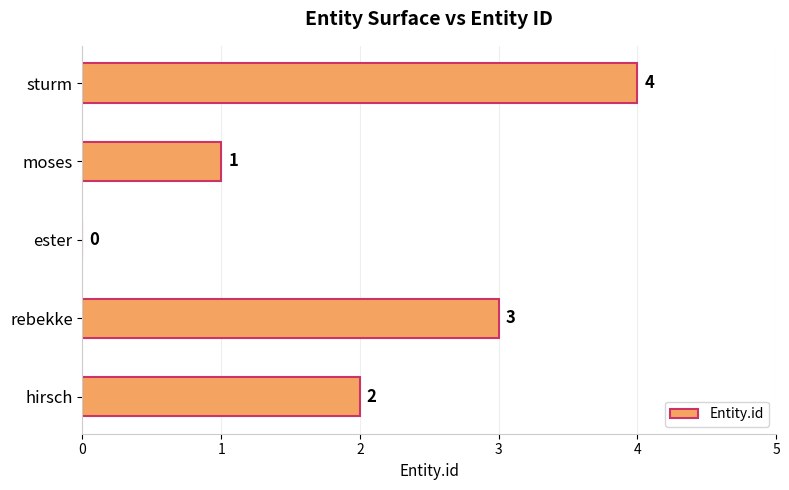

How many series are shown in this chart?

1